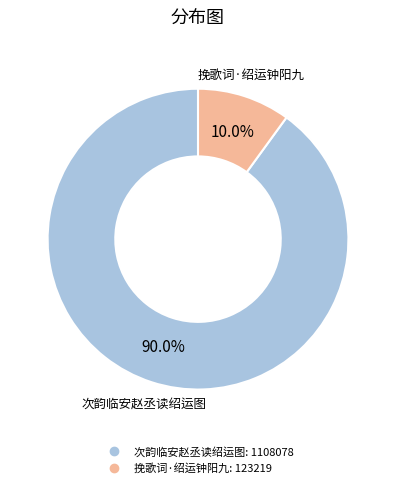

Does any single category account for the majority?

Yes